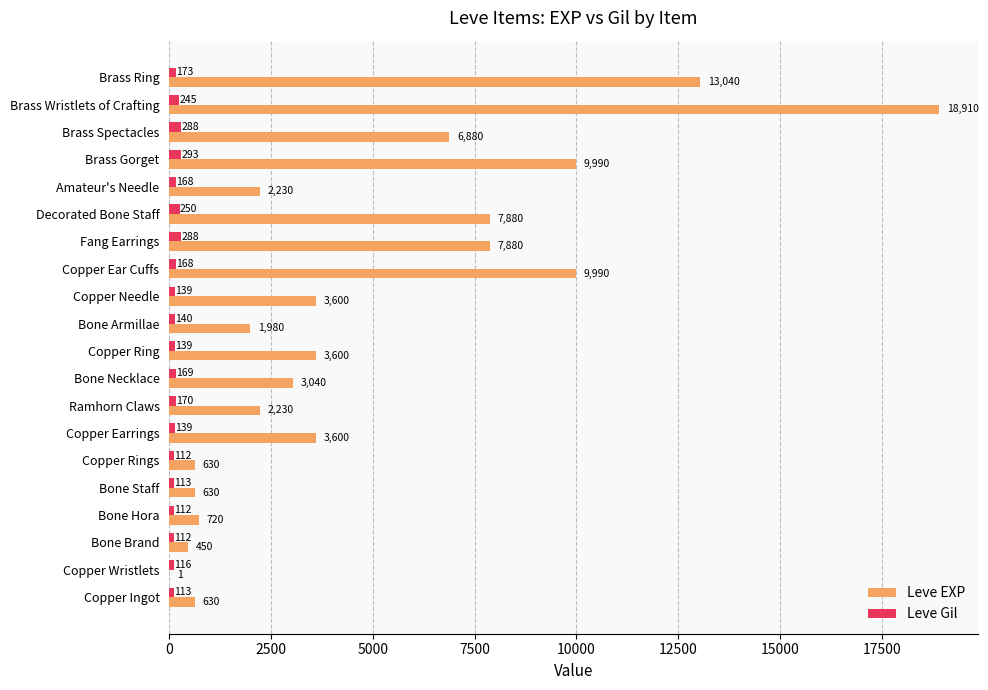

Which series has the largest range (max minus min)?

Leve EXP